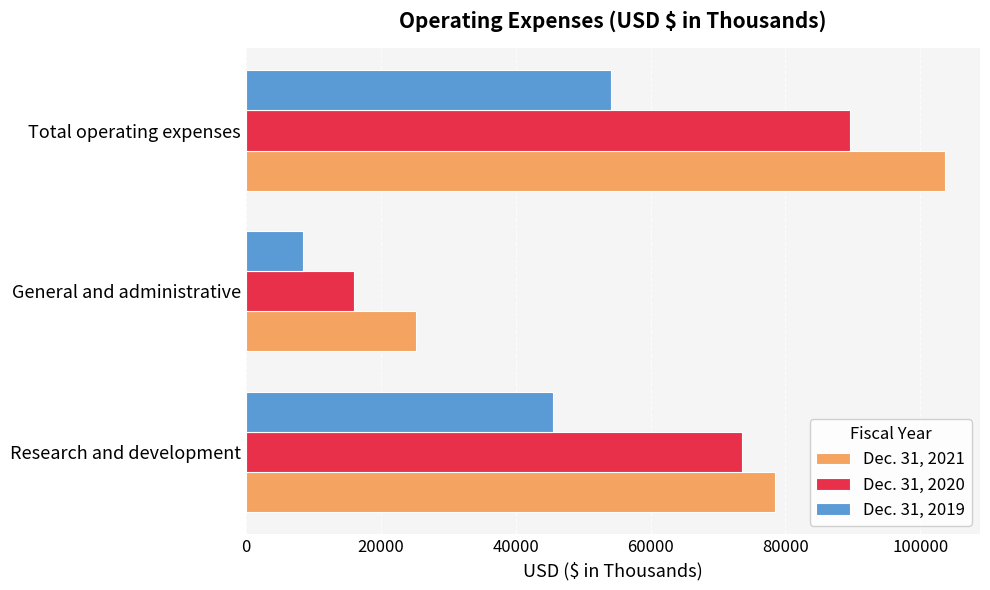

Which series has the largest total across all categories?

Dec. 31, 2021